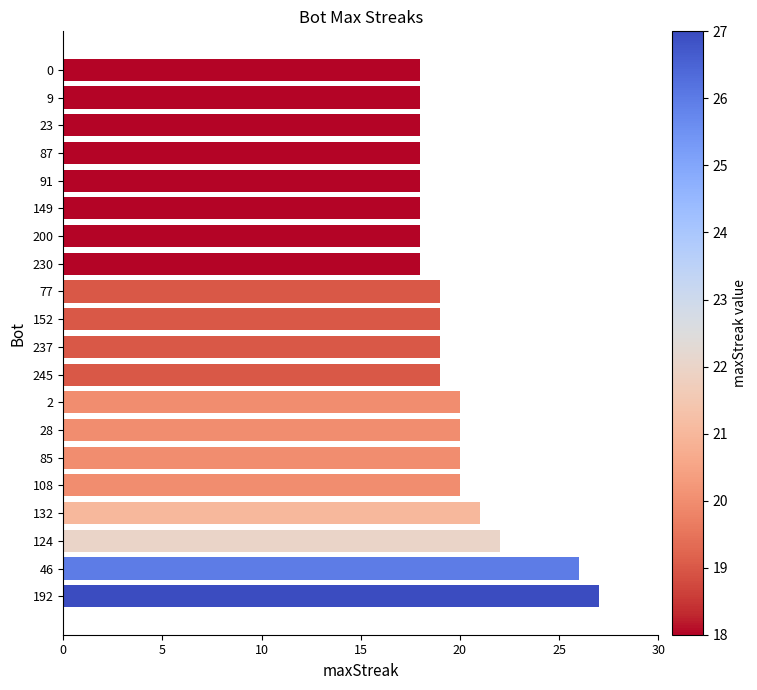

What is the average value?

20